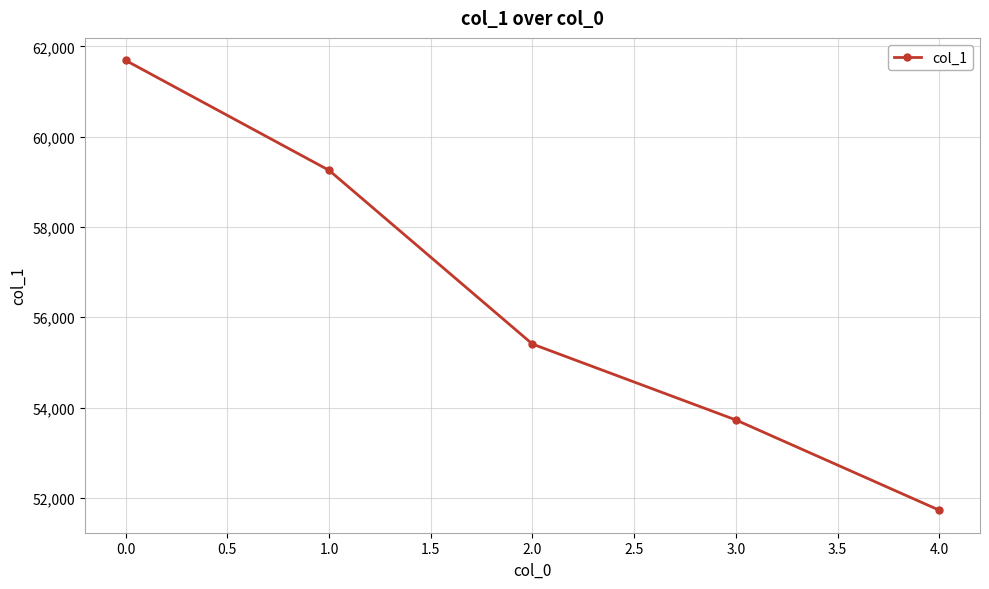

What is the smallest value displayed?

51725